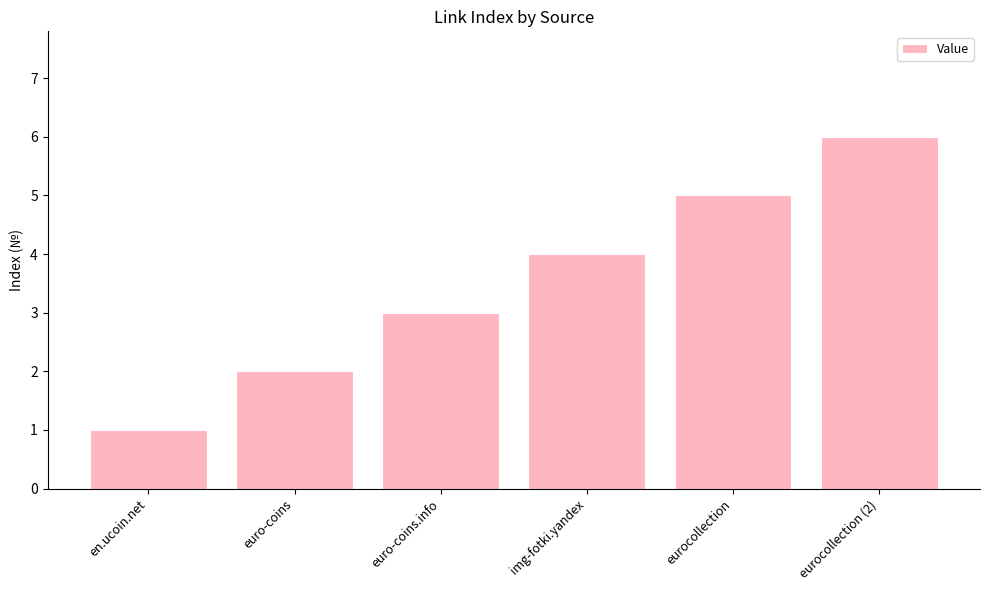

Are the bars horizontal?

No